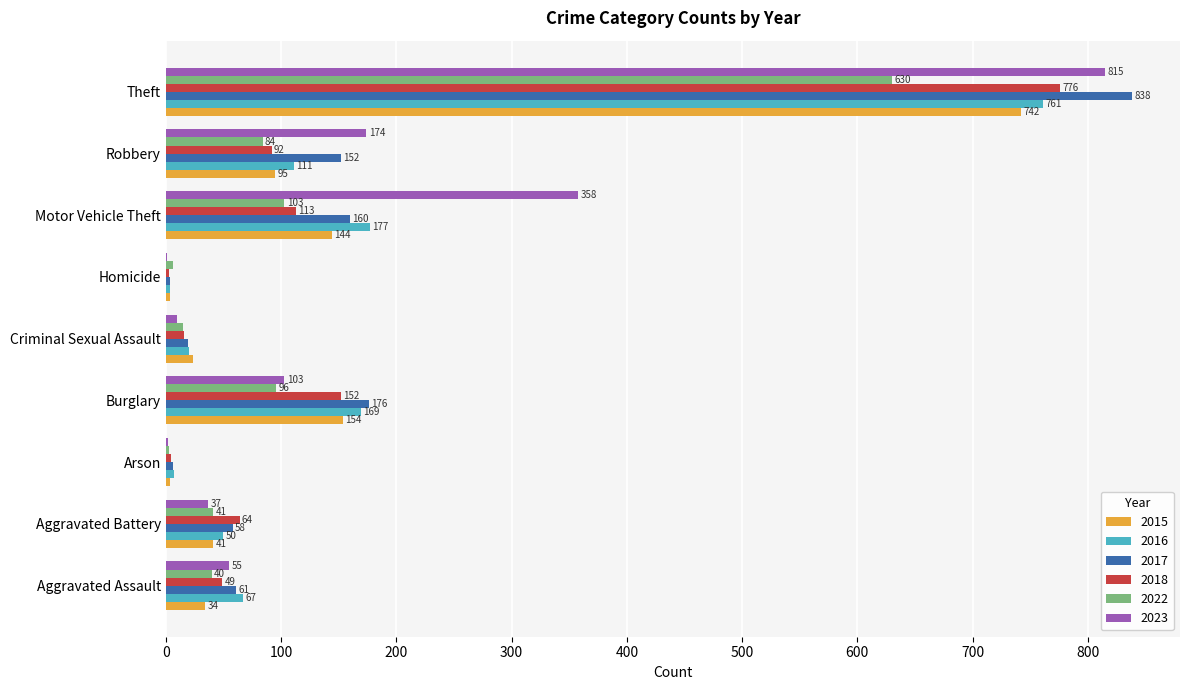

Is the value of 2022 at Motor Vehicle Theft greater than the value of 2016 at Aggravated Battery?

Yes